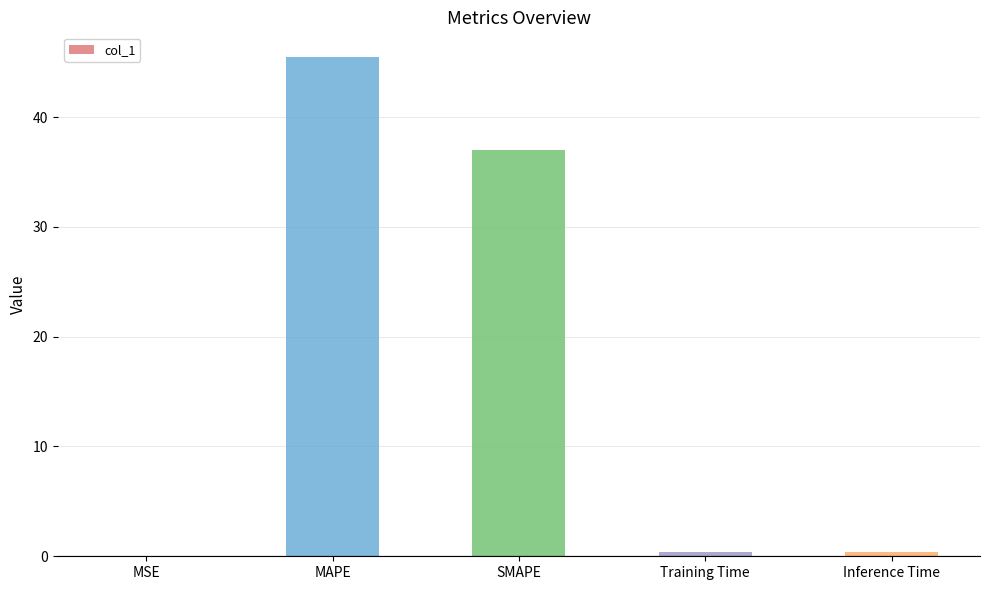

Which label corresponds to the largest value in the chart?

MAPE